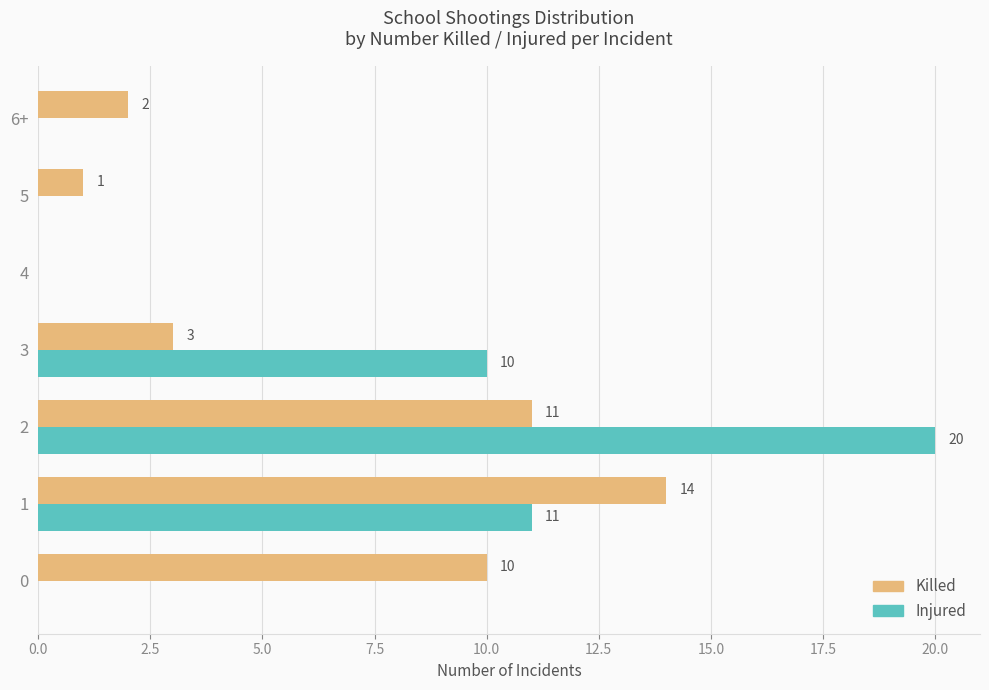

Where is Injured nearest to the value 10?

3